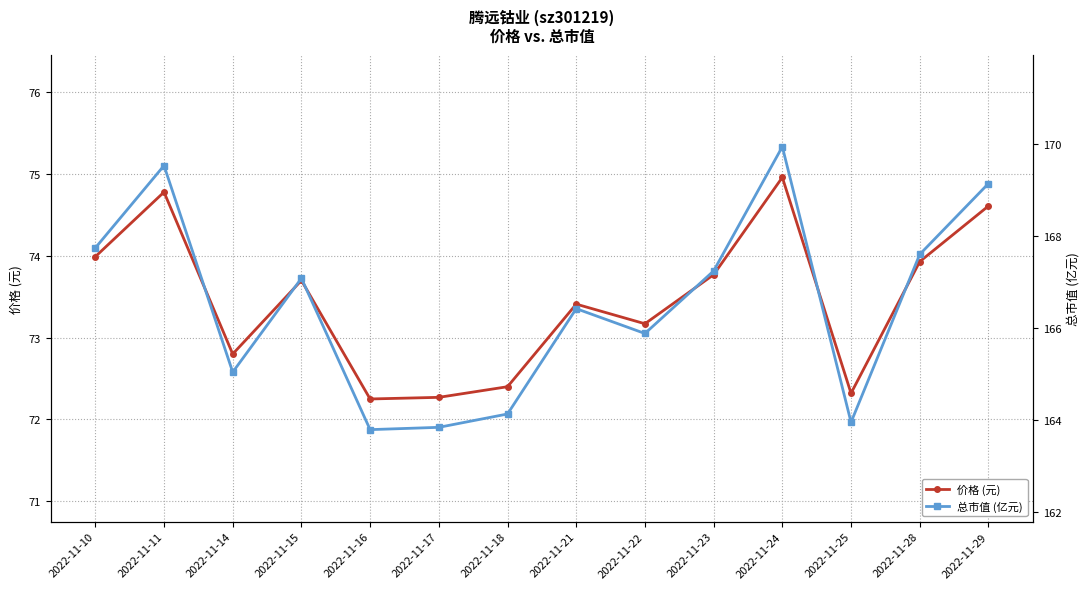

At 2022-11-22, list the series in order from smallest to largest.

价格 (元), 总市值 (亿元)